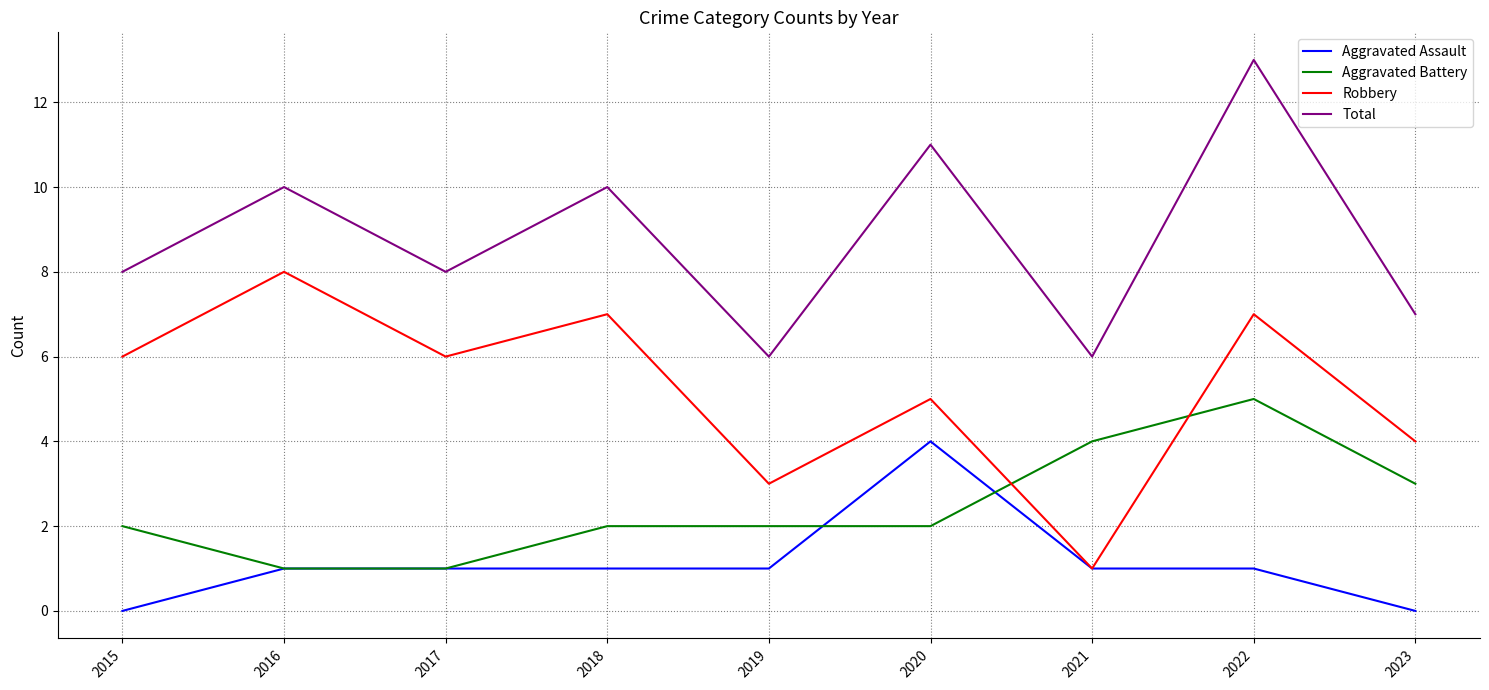

At which label does Robbery reach its peak?

2016